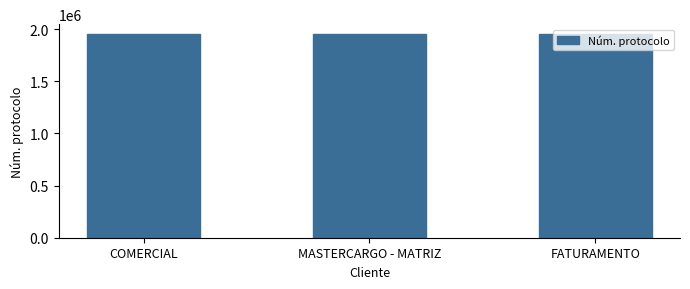

How many categories are shown in the chart?

3